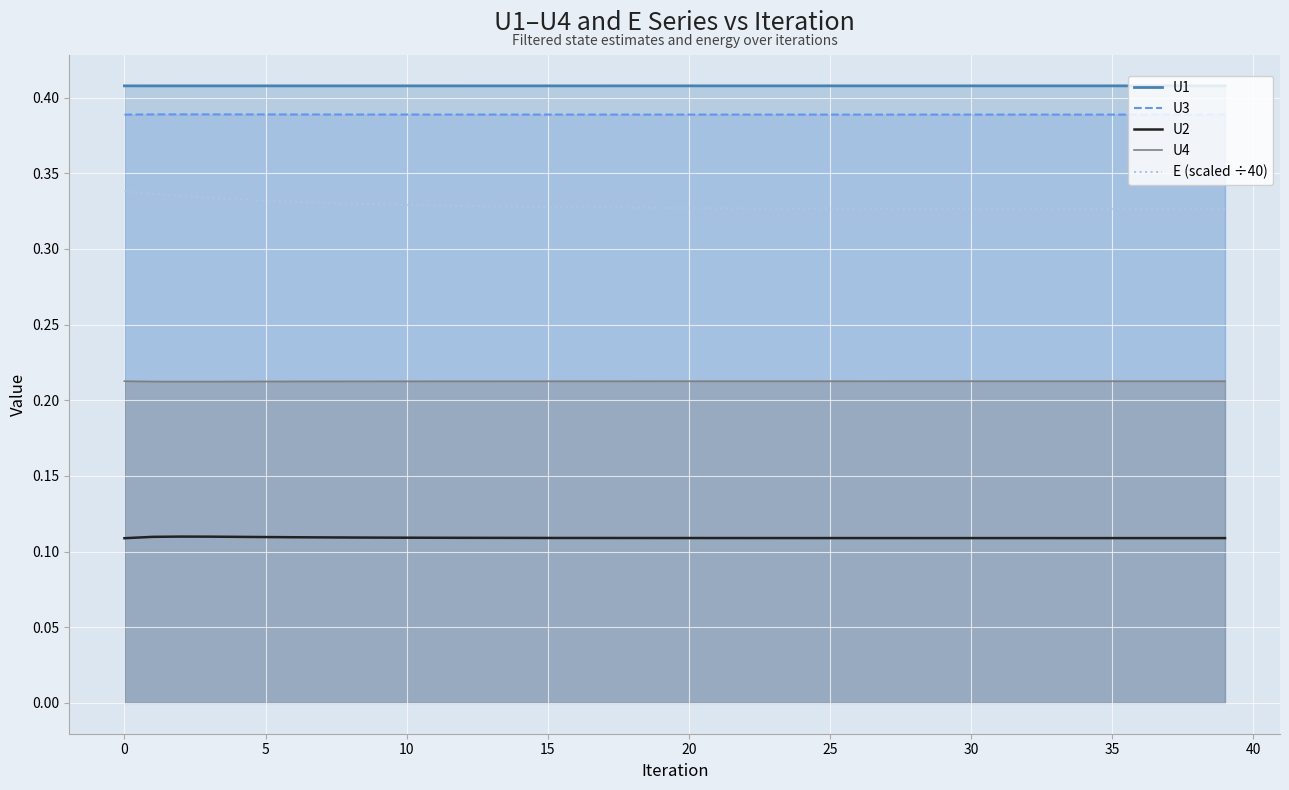

True or false: E (scaled ÷40) and U2 cross at least once.

False